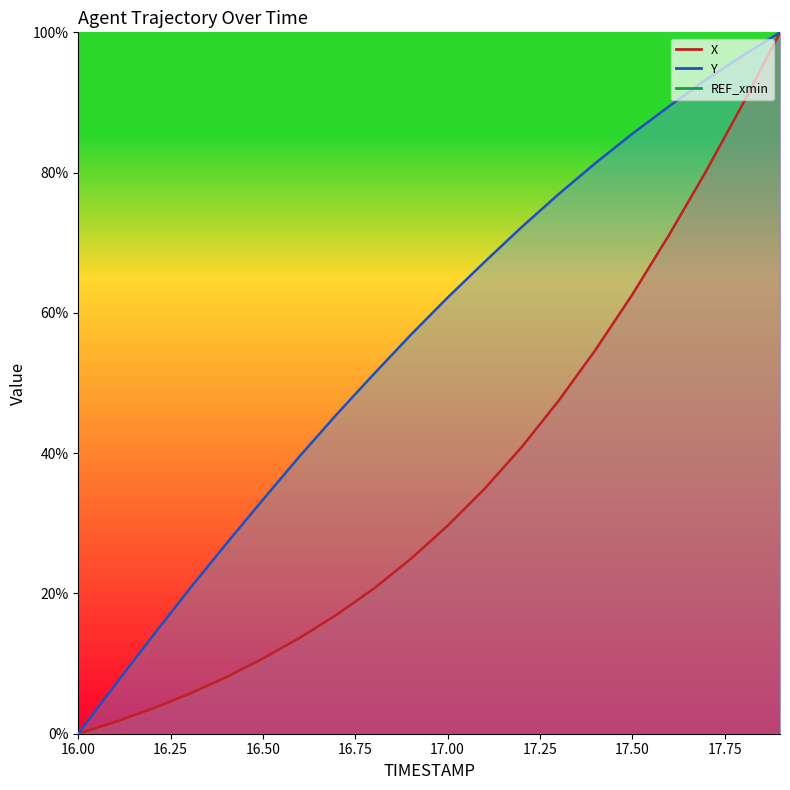

True or false: X has more than 1 points higher than both neighbors.

False